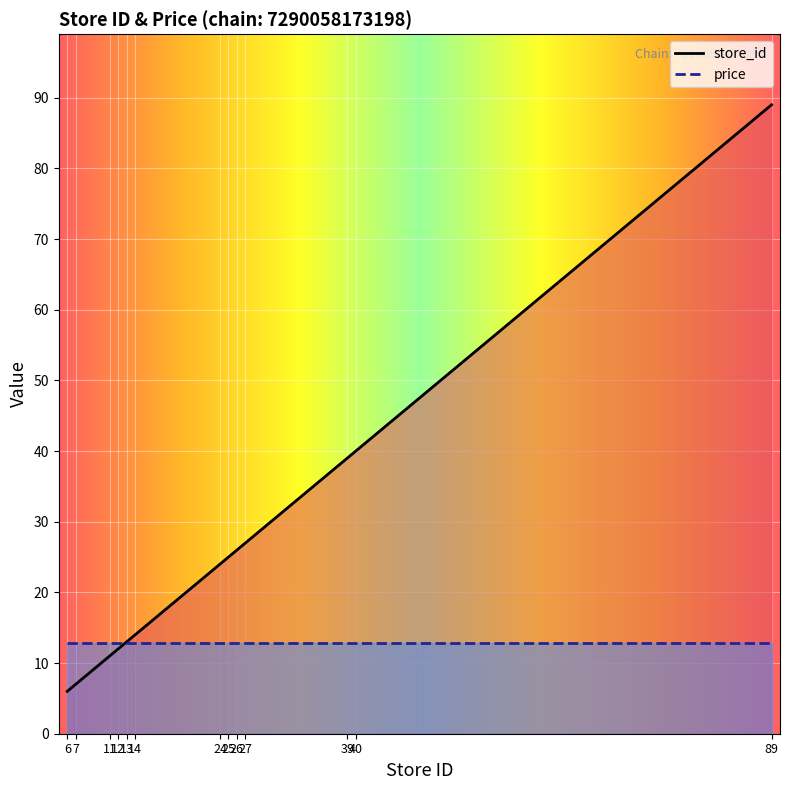

Is it true that the value at 13 is 22?

False